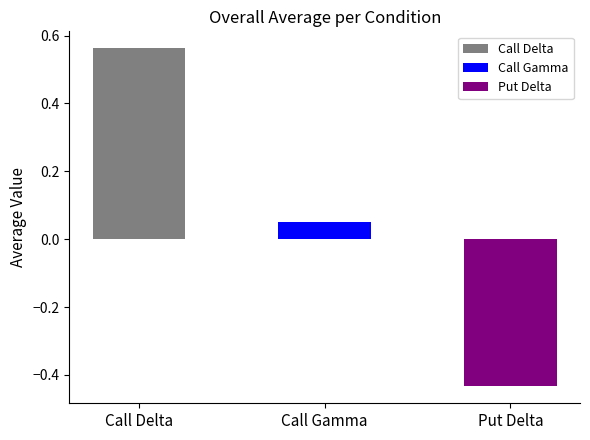

Where does the data first go above 0?

Call Delta